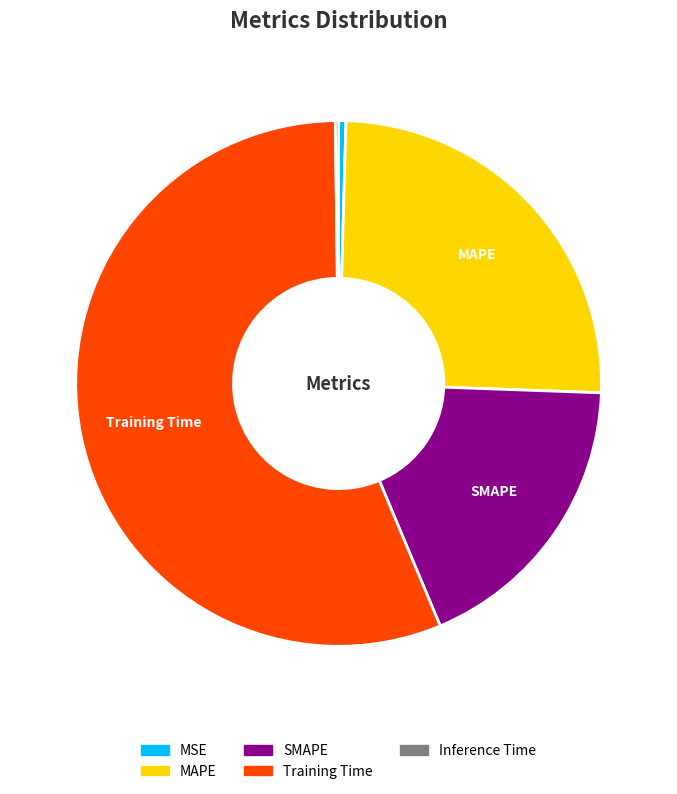

Which slice is the largest?

Training Time